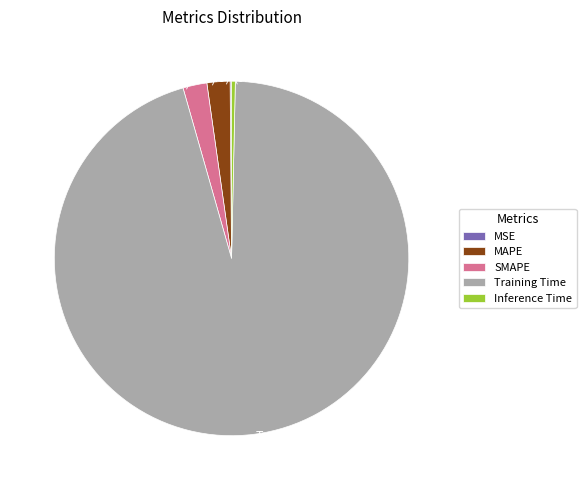

Between Inference Time and Training Time, which is larger?

Training Time